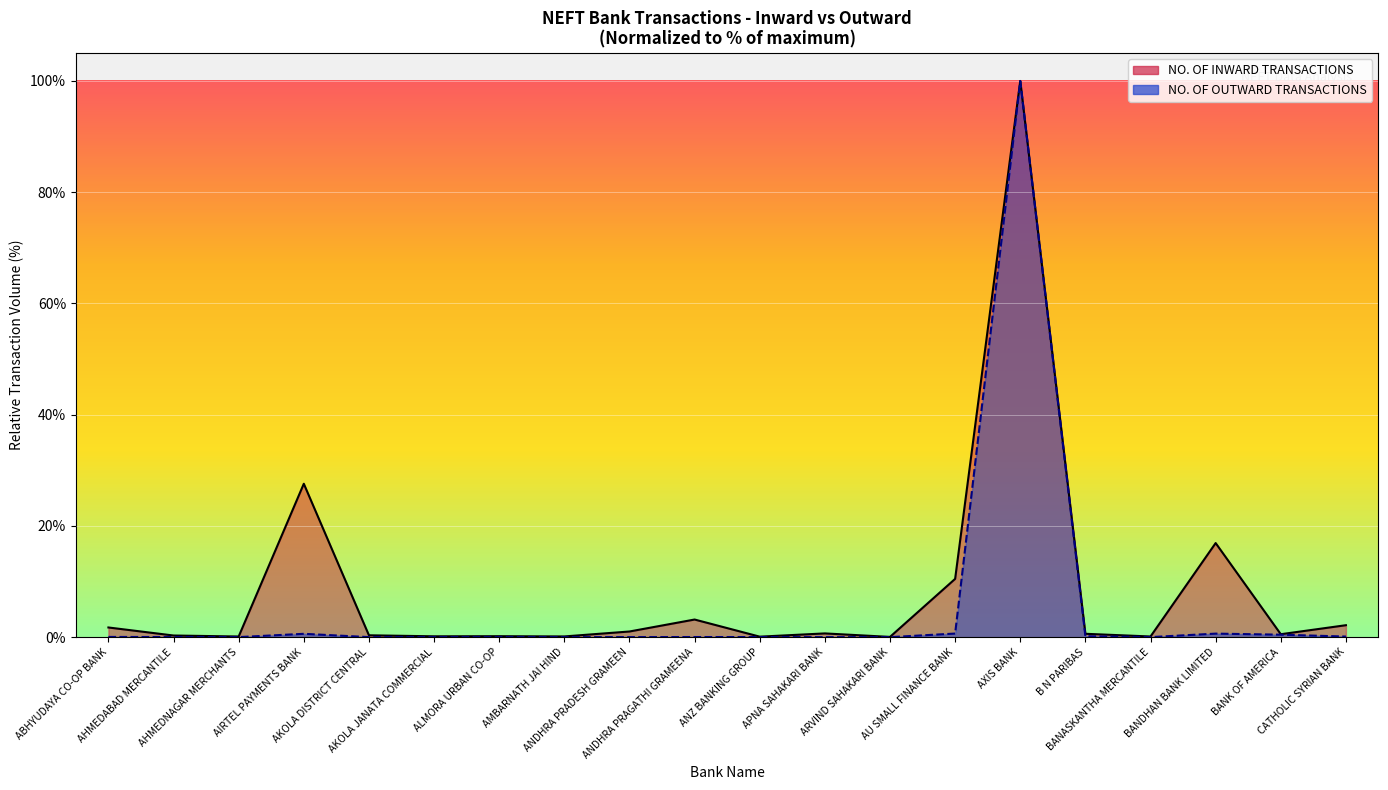

Which has a higher value, ANDHRA PRAGATHI GRAMEENA or BANASKANTHA MERCANTILE?

ANDHRA PRAGATHI GRAMEENA